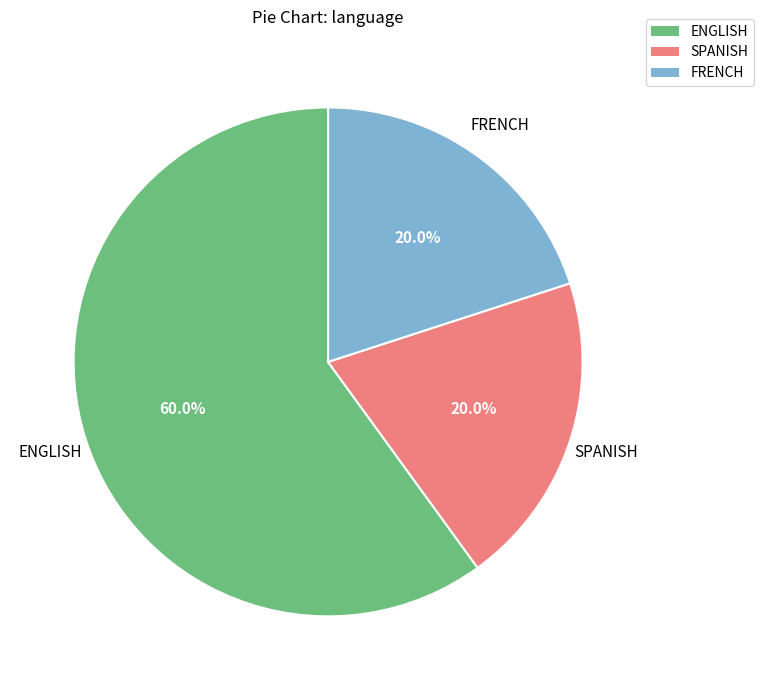

Is SPANISH the majority of the pie?

No